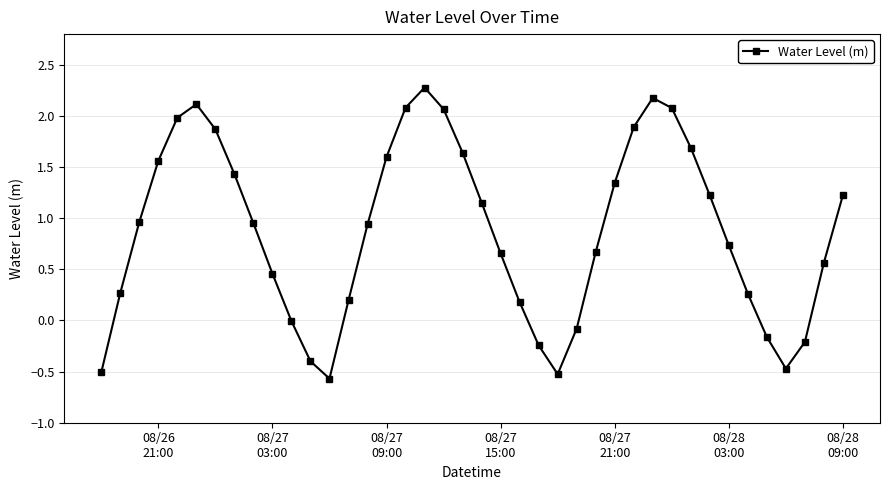

What is the value of the 26th point from the left?

-0.1